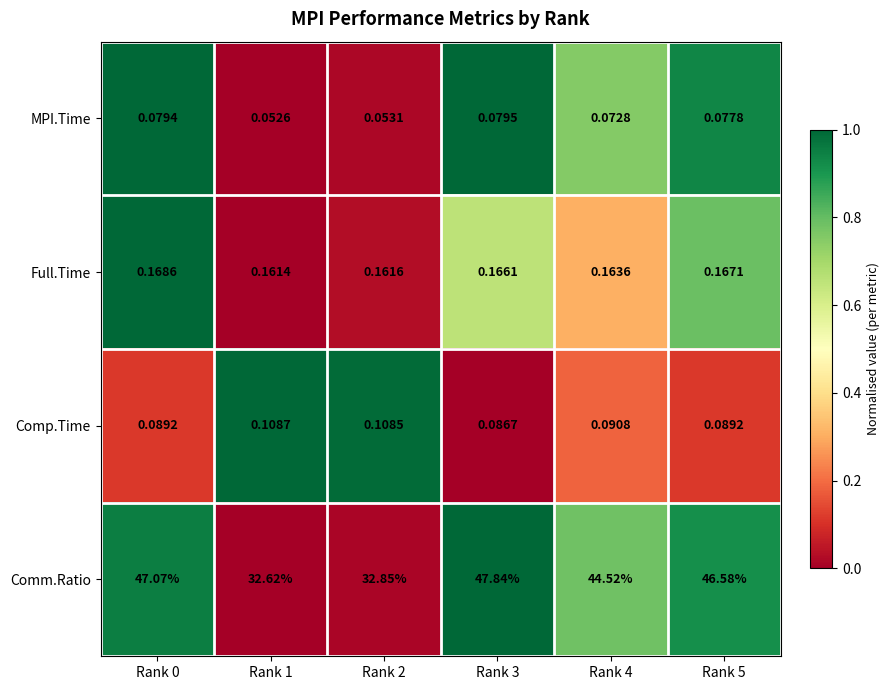

At Rank 2, list the series in order from largest to smallest.

Comm.Ratio, Full.Time, Comp.Time, MPI.Time